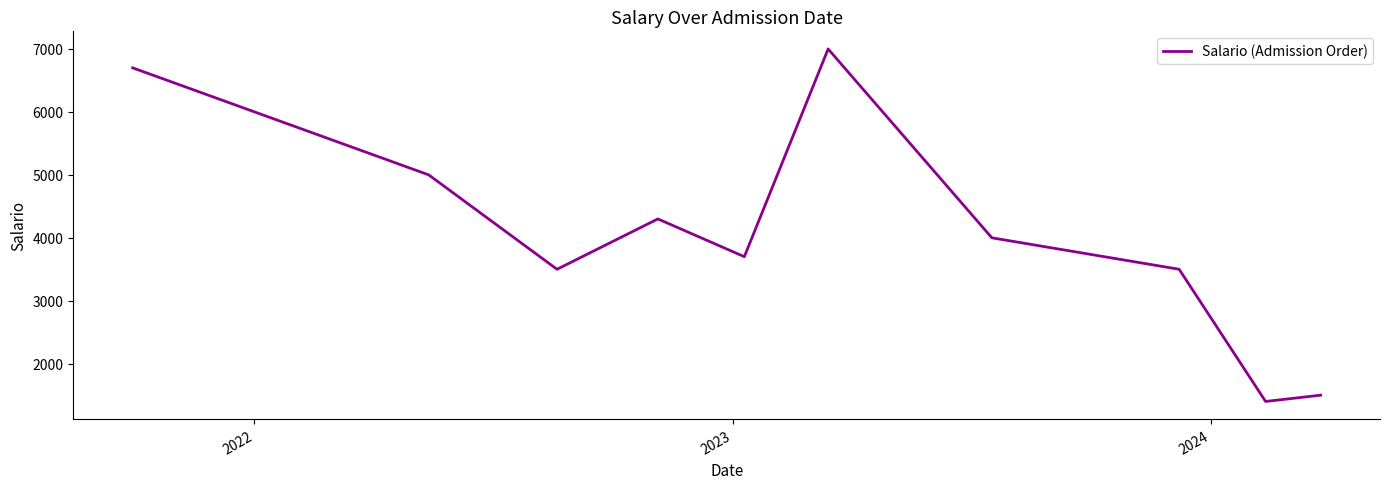

What is the smallest value displayed?

1400